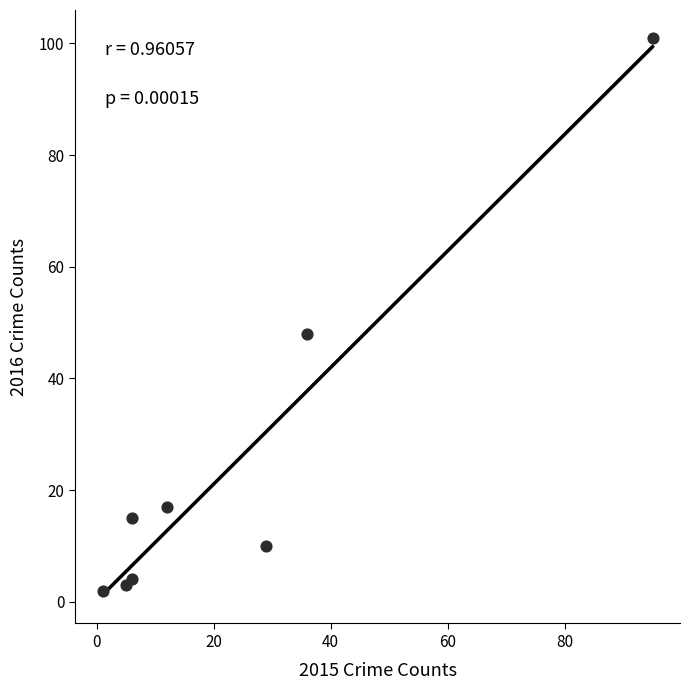

What Y value in the scatter plot is closest to 51?

48